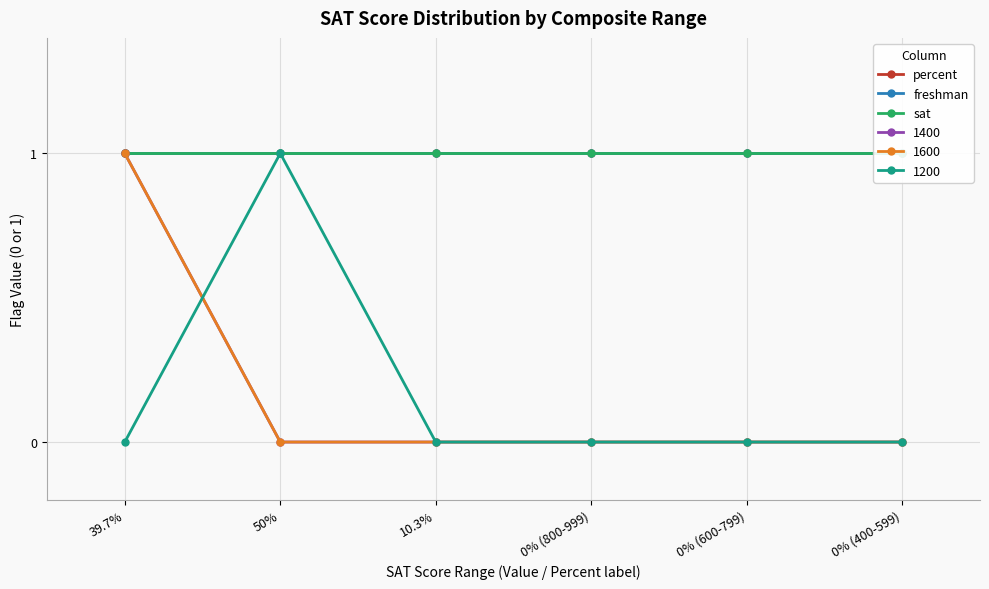

Rank the series at 0% (600-799) from lowest to highest value.

1400, 1600, 1200